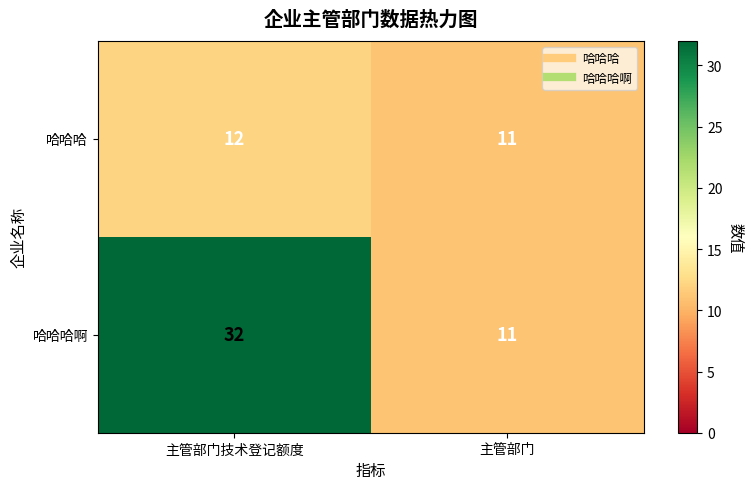

Rank the series at 主管部门技术登记额度 from highest to lowest value.

哈哈哈啊, 哈哈哈